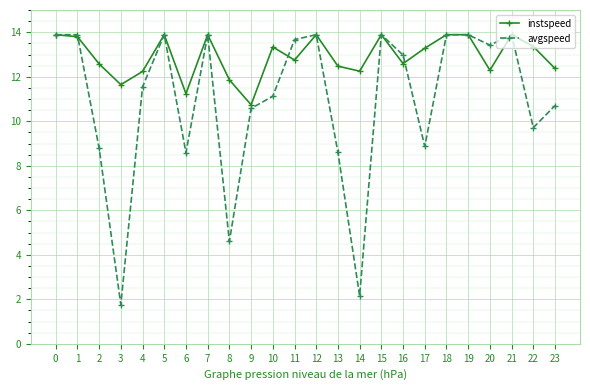

Does the chart have visible grid lines?

Yes